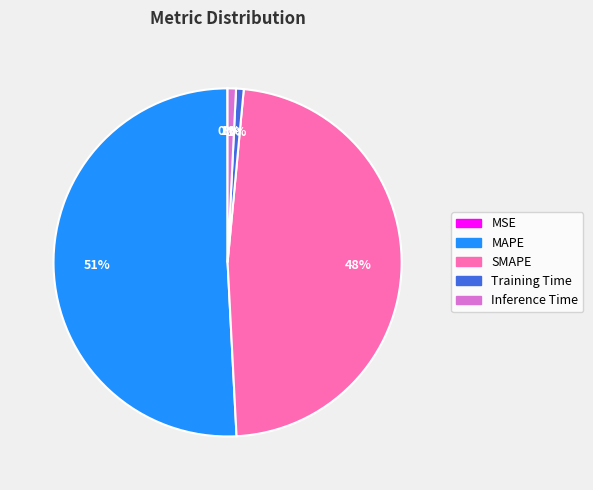

To the nearest percent, what percentage of the pie is SMAPE?

48%